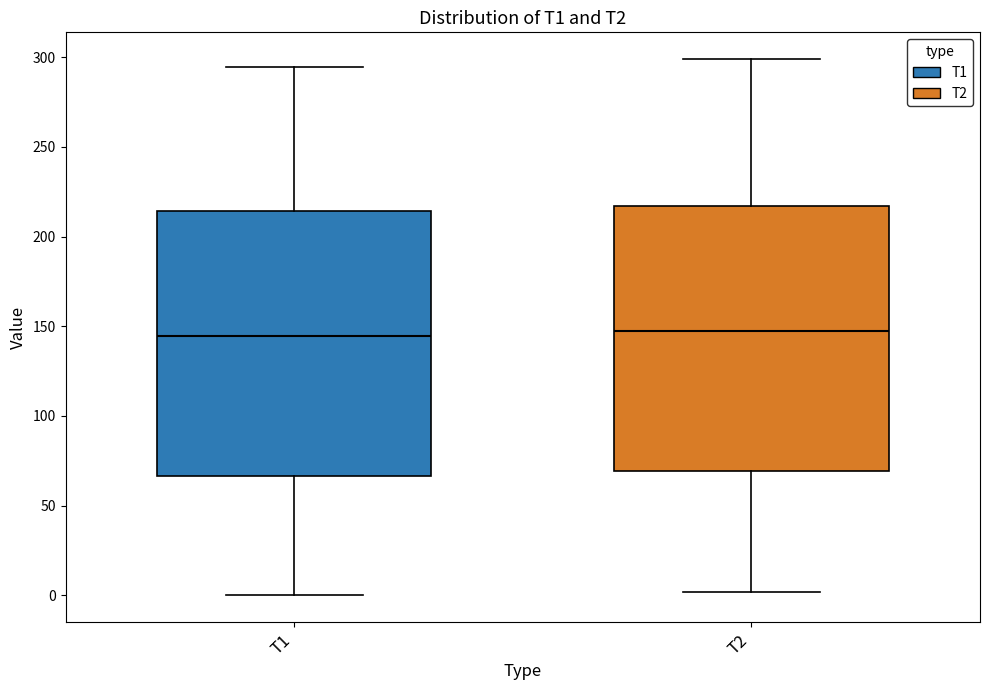

Reading left to right, read every box against the y-axis: the position of its median line, the range the box covers, and the ends of its whiskers. The values are not printed on the chart, so give them approximately, as read against the axis.

T1: median 145, box 65 to 215, whiskers 0 to 295
T2: median 150, box 70 to 215, whiskers 0 to 300